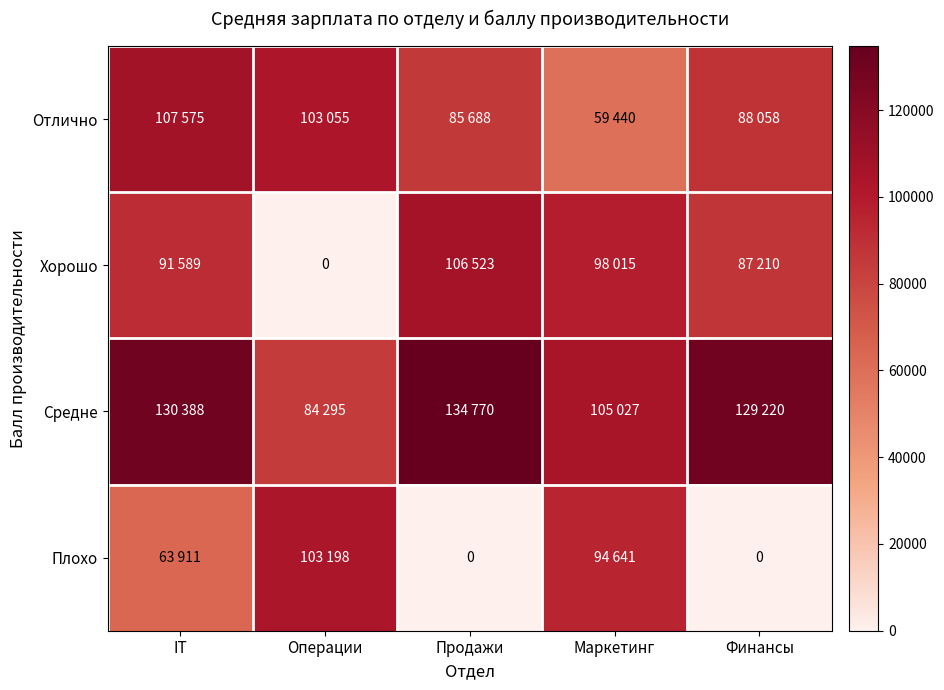

Which label corresponds to the smallest value in the chart?

Операции